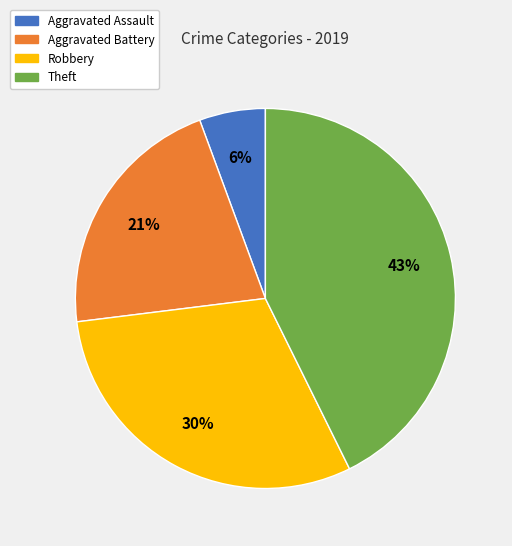

Is Aggravated Battery the majority of the pie?

No